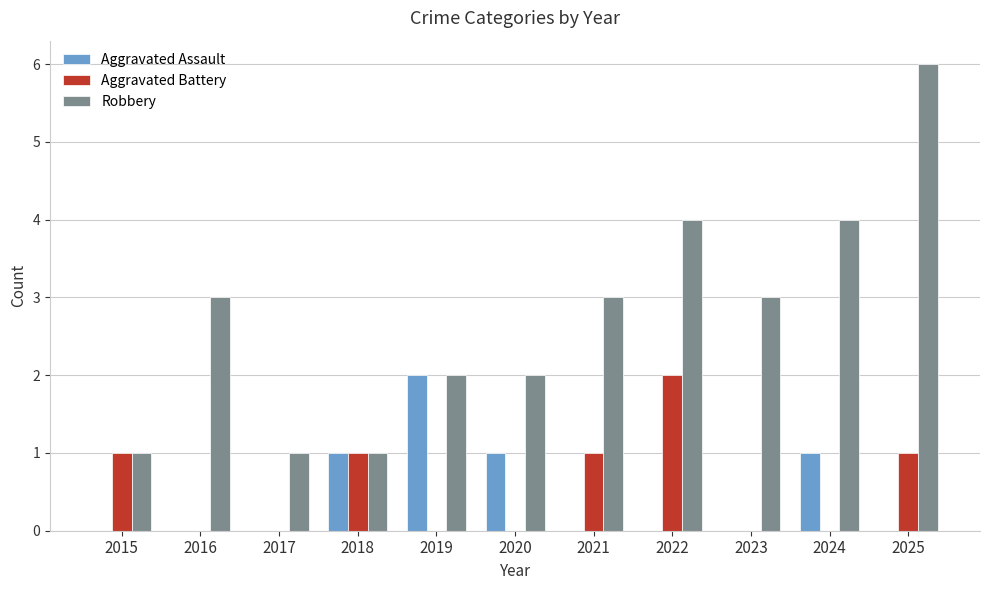

What is the total value across all series at 2018?

3